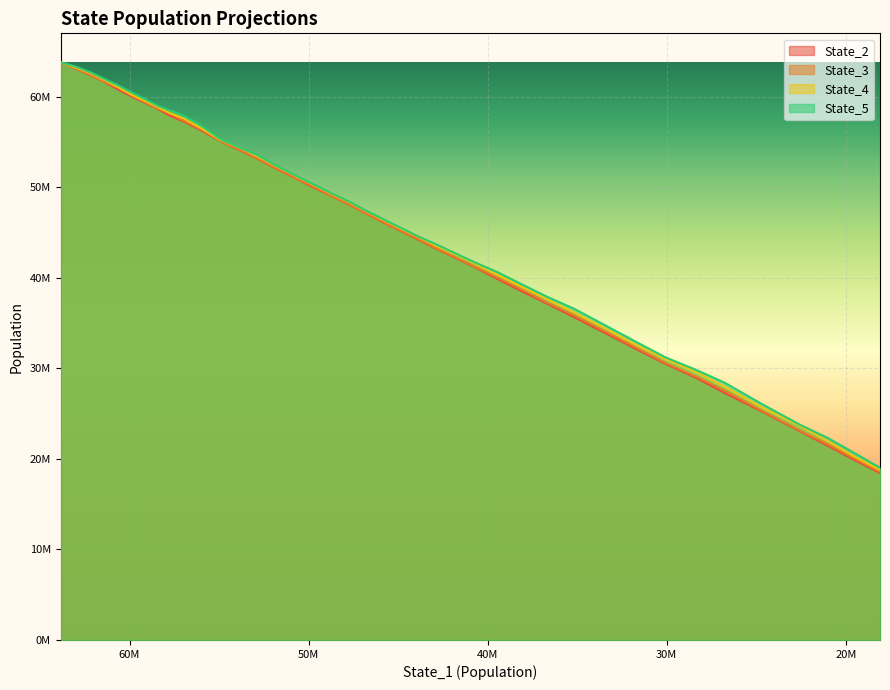

What is the sum of all State_4 values?

1809825408.8